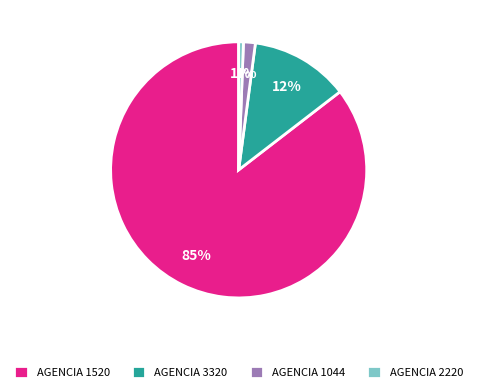

How many slices are in this pie chart?

4